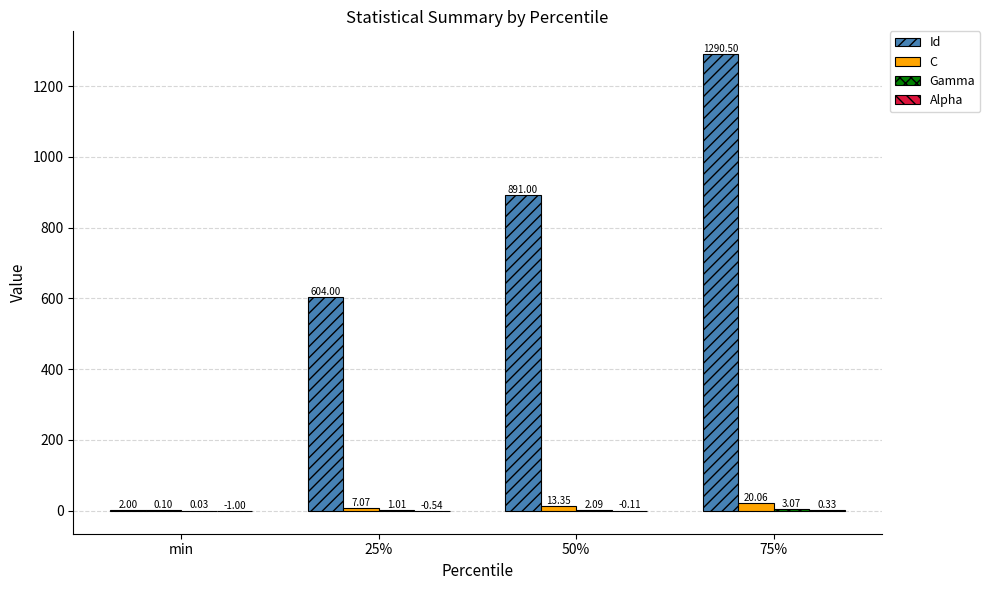

What is the total value across all series at 50%?

906.3